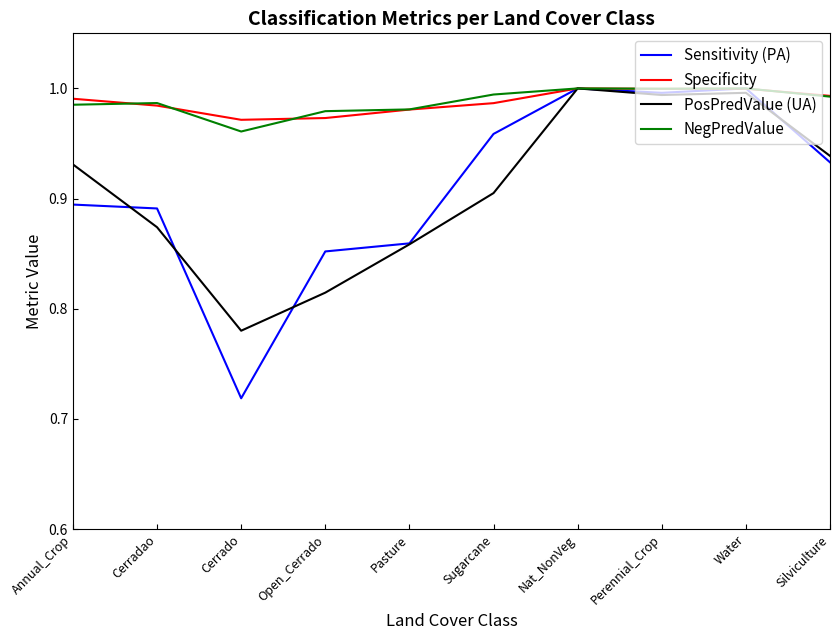

What position from the left is Pasture?

5